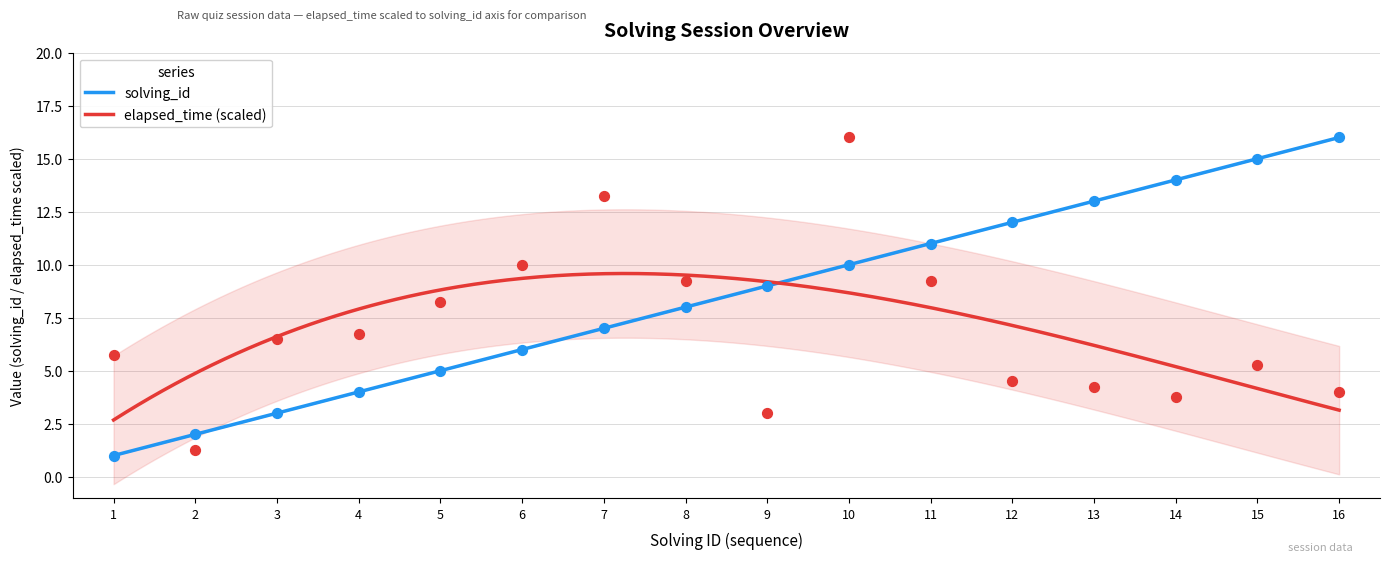

At which category is the sum across all series the highest?

10